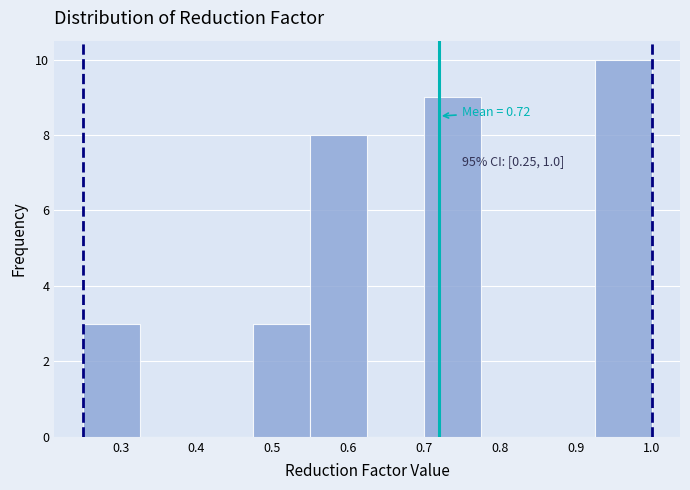

Over which range of the x-axis is the bar tallest?

0.925 to 1.000